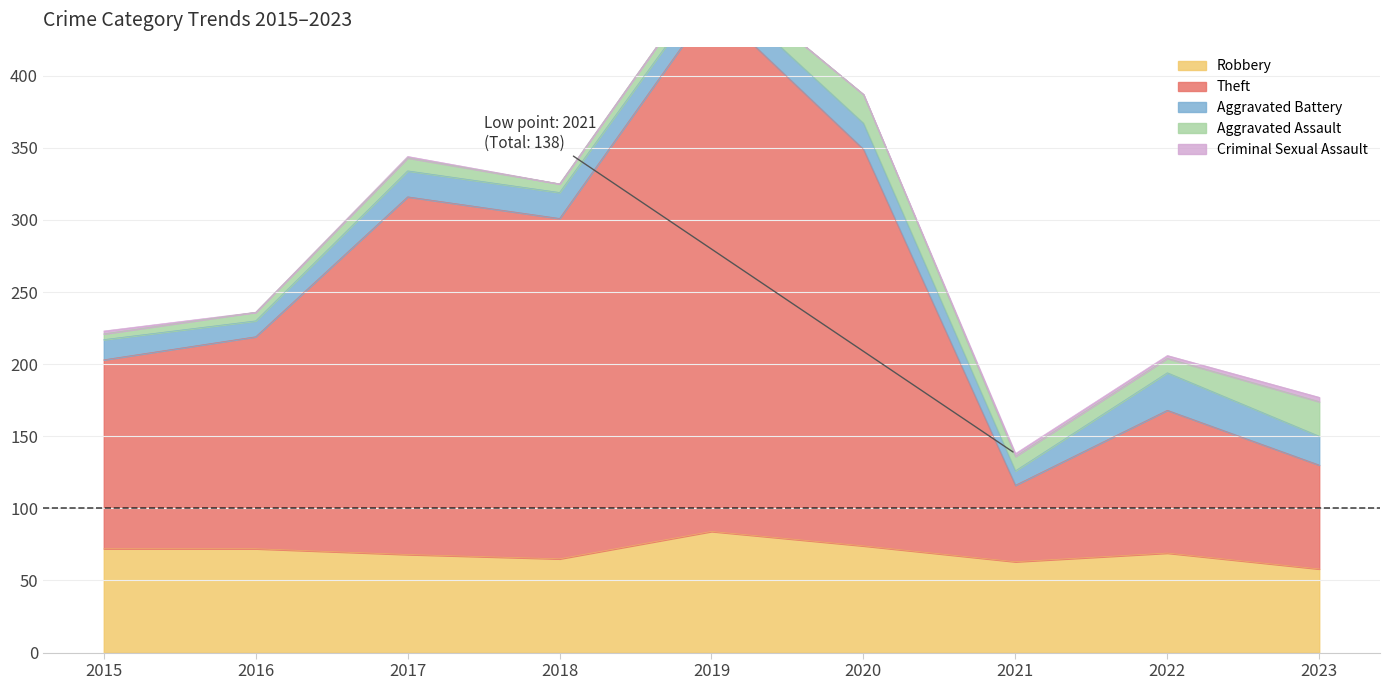

Which category has the highest value in the Robbery series?

2019